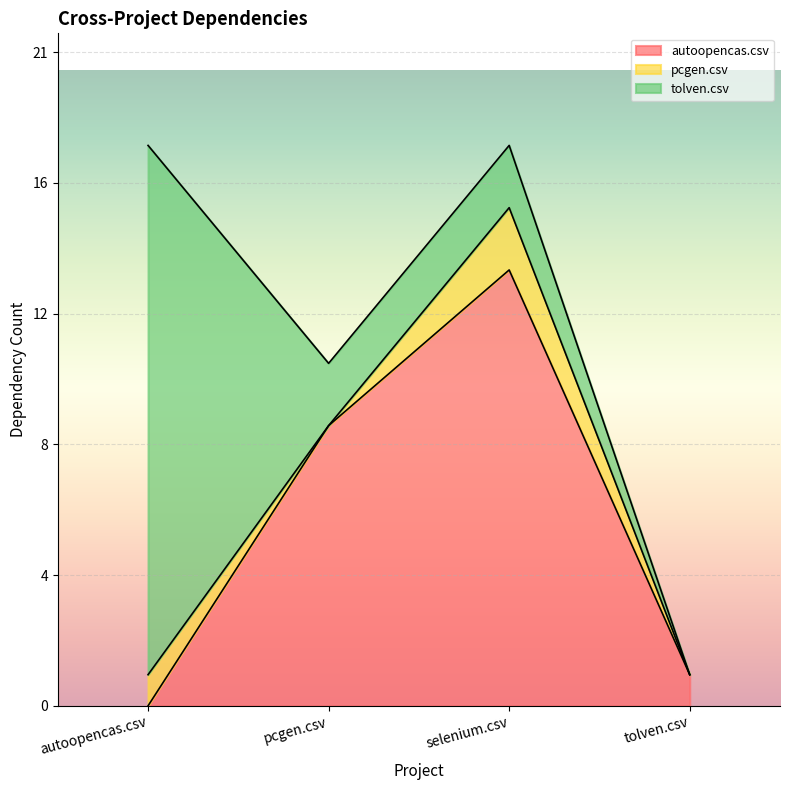

What is the difference between the highest and lowest values at tolven.csv?

1